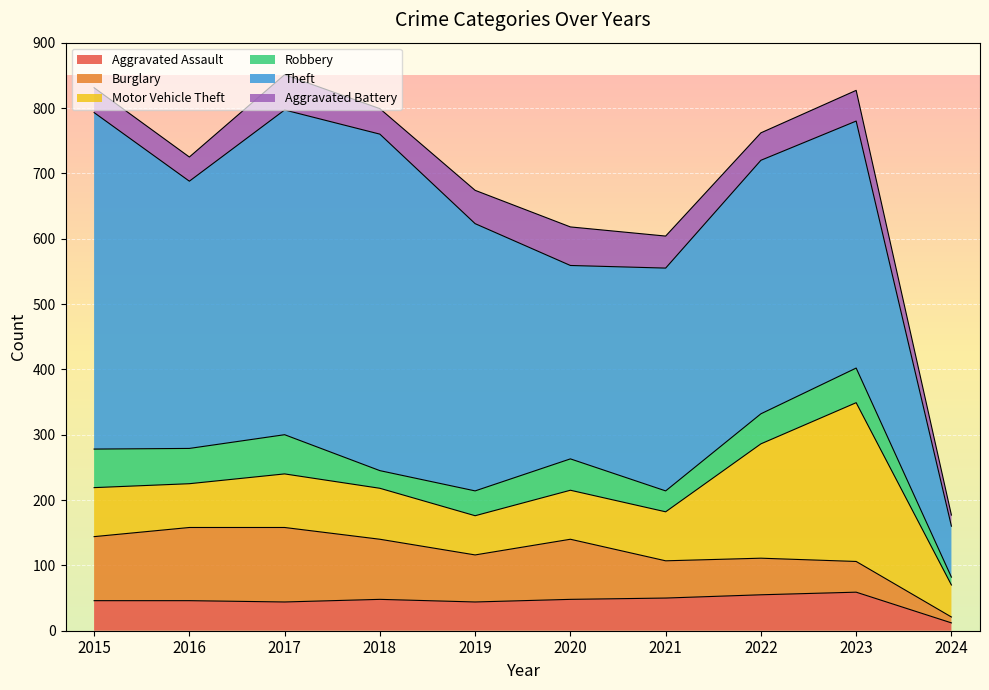

Which label corresponds to the largest value in the chart?

2015